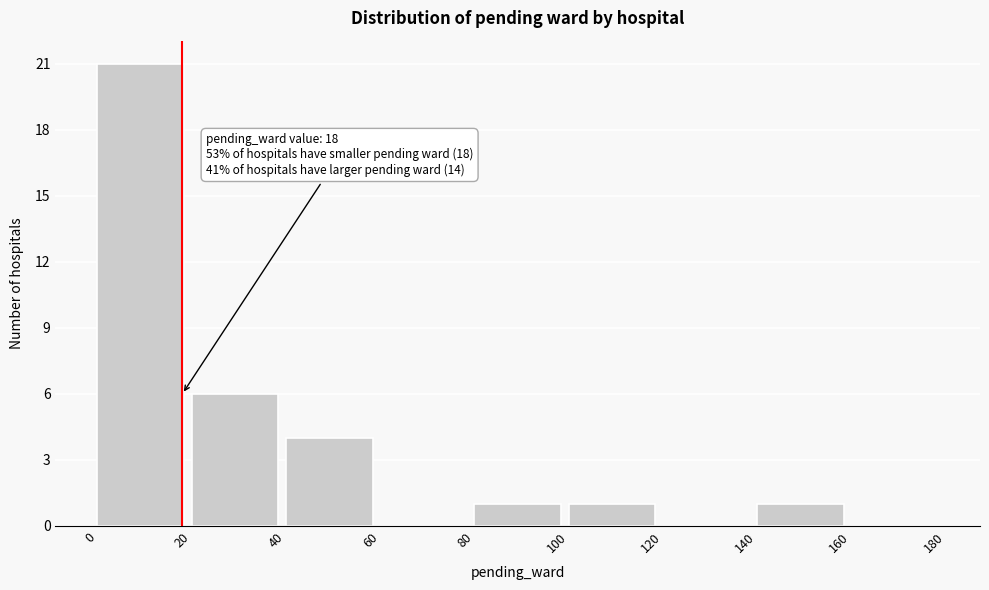

Which range on the x-axis has the tallest bar?

0 to 20